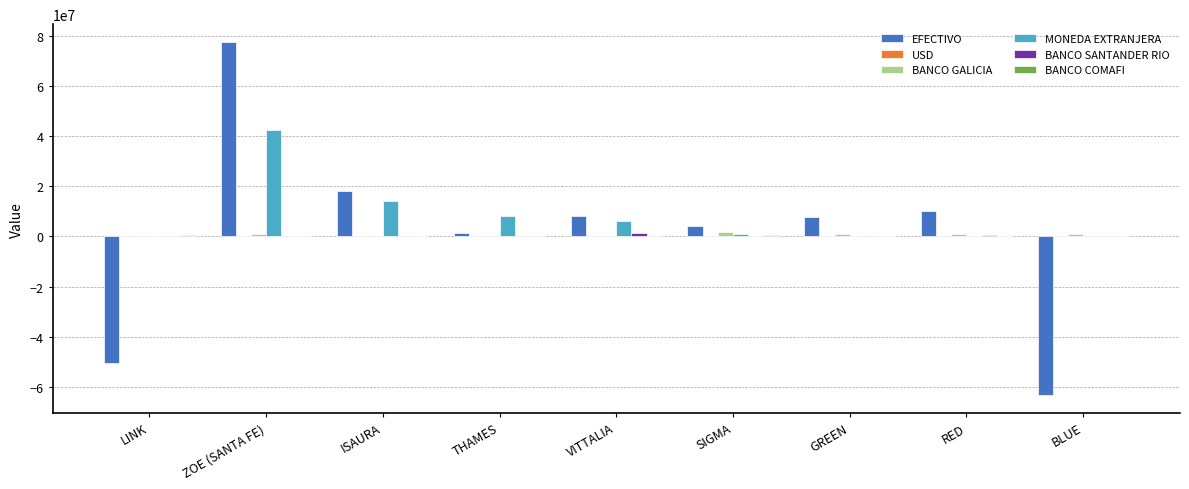

Which series has the largest total across all categories?

MONEDA EXTRANJERA